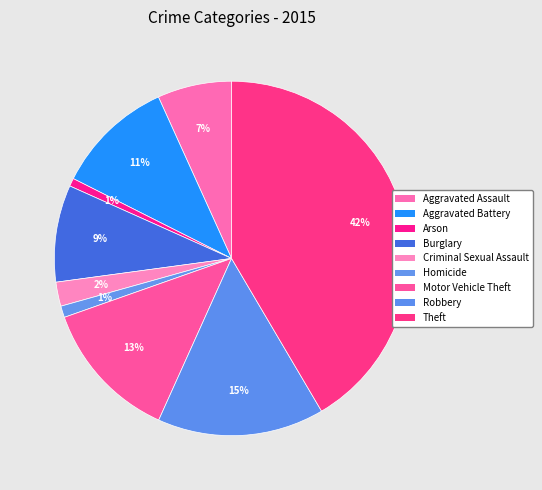

To the nearest percent, what is the average slice percentage?

11%